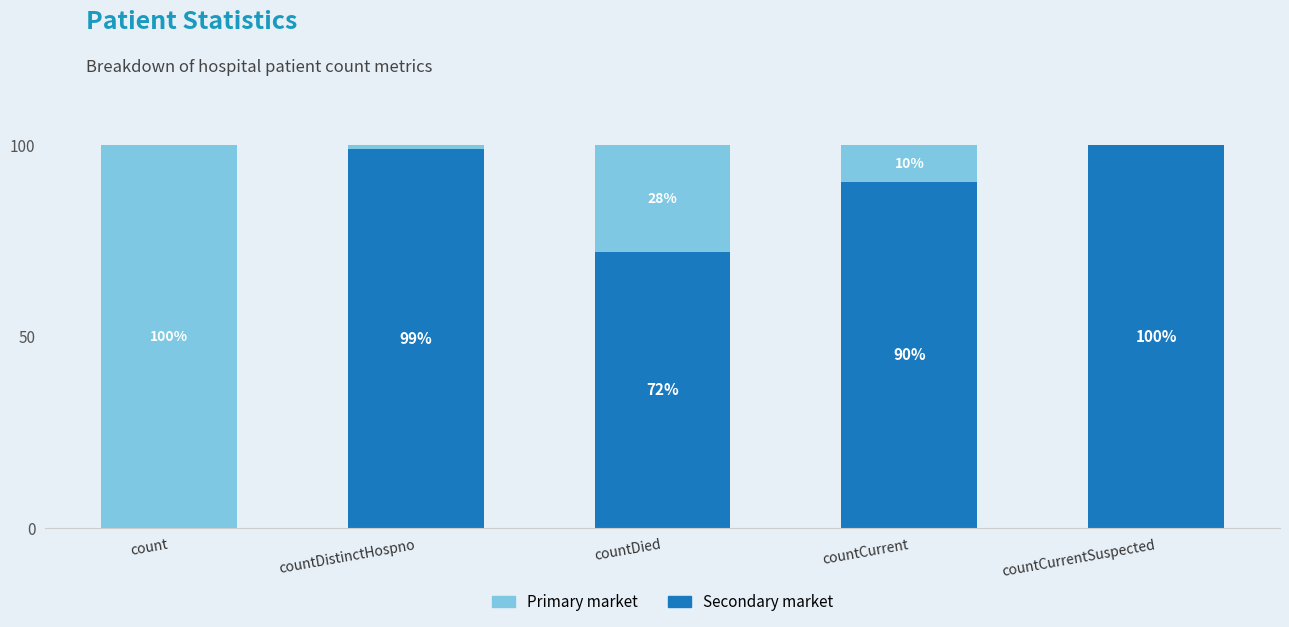

Count the number of categories in the chart.

5